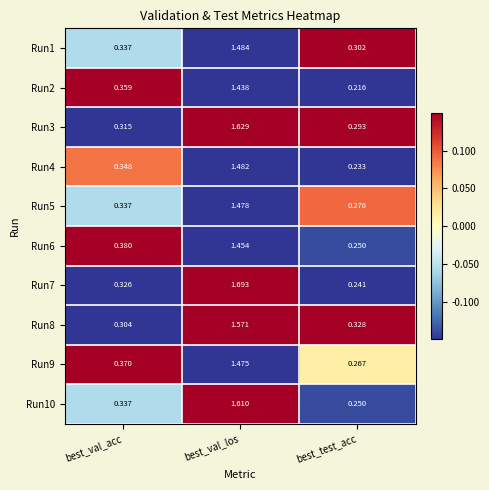

At which label does Run6 reach its peak?

best_val_los